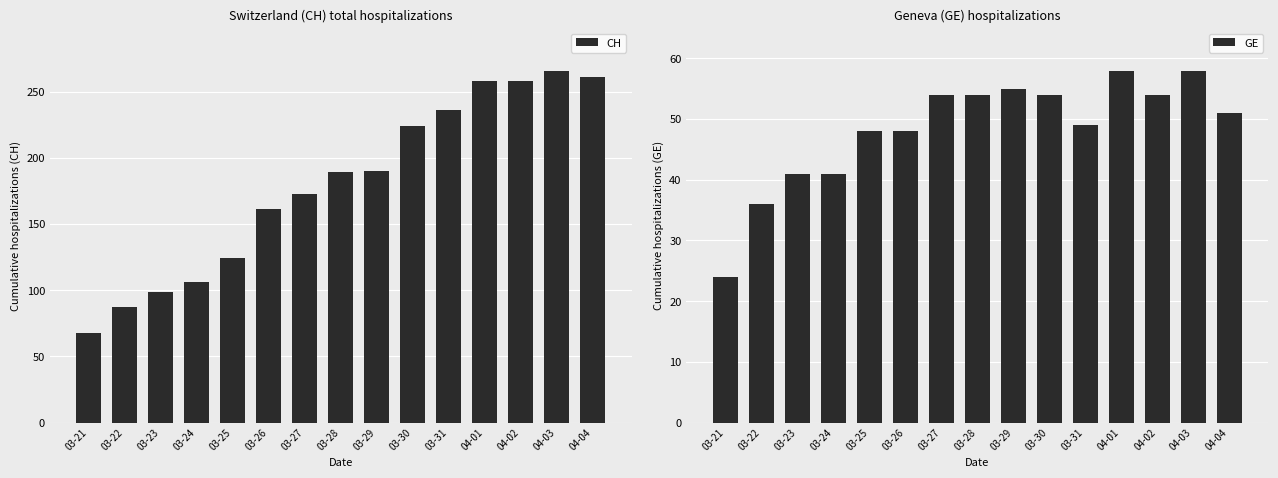

What is the difference between the highest and lowest values at 03-28?

135